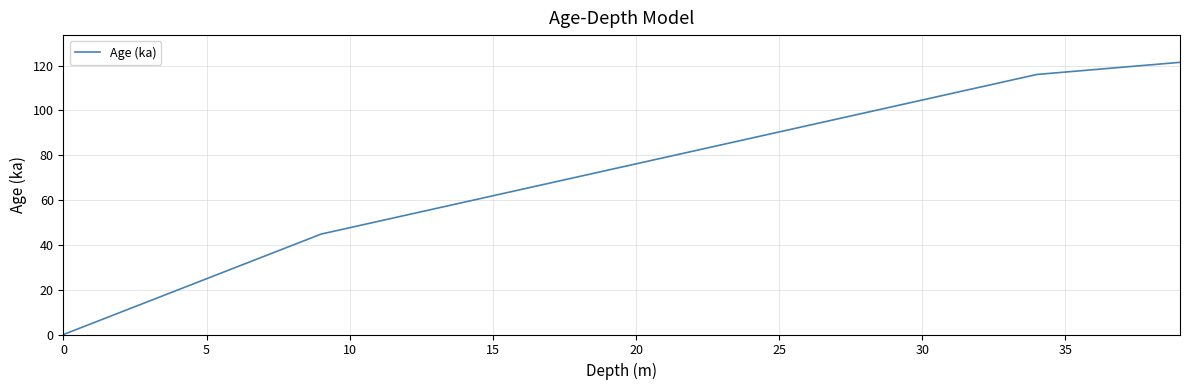

What is the maximum value shown in the chart?

121.4